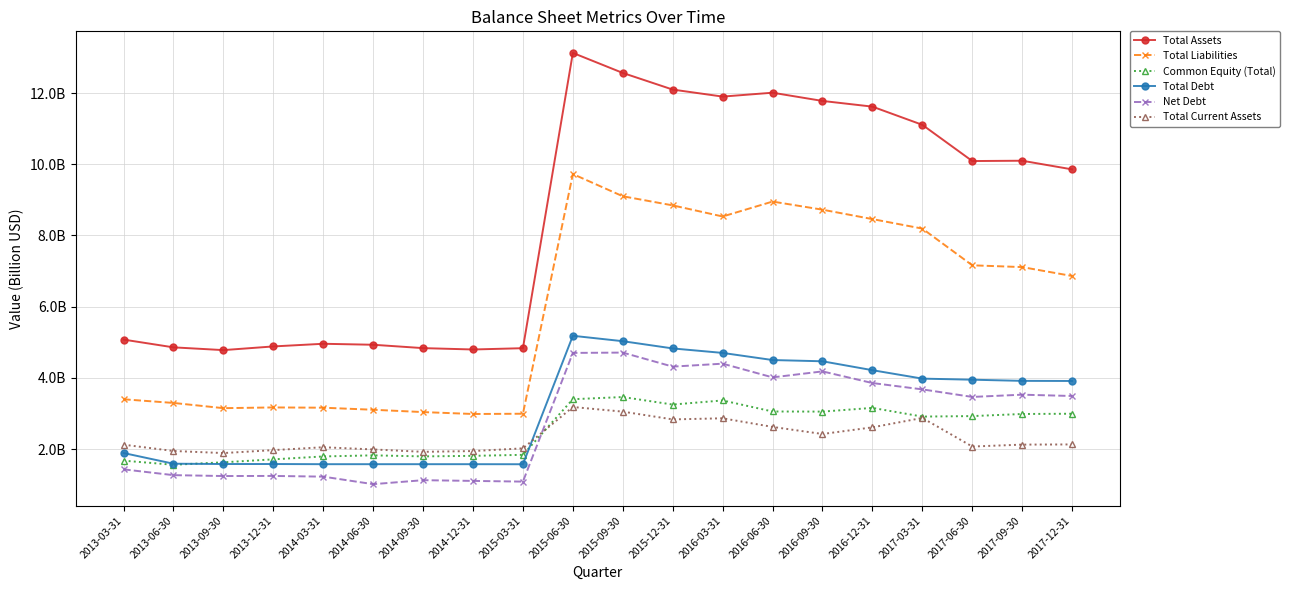

Reading right to left, list all the values displayed in this chart.

Total Assets: 2017-12-31=9.9	2017-09-30=10.1	2017-06-30=10.1	2017-03-31=11.1	2016-12-31=11.6	2016-09-30=11.8	2016-06-30=12.0	2016-03-31=11.9	2015-12-31=12.1	2015-09-30=12.6	2015-06-30=13.1	2015-03-31=4.8	2014-12-31=4.8	2014-09-30=4.8	2014-06-30=4.9	2014-03-31=5.0	2013-12-31=4.9	2013-09-30=4.8	2013-06-30=4.9	2013-03-31=5.1
Total Liabilities: 2017-12-31=6.9	2017-09-30=7.1	2017-06-30=7.2	2017-03-31=8.2	2016-12-31=8.5	2016-09-30=8.7	2016-06-30=9.0	2016-03-31=8.5	2015-12-31=8.8	2015-09-30=9.1	2015-06-30=9.7	2015-03-31=3.0	2014-12-31=3.0	2014-09-30=3.0	2014-06-30=3.1	2014-03-31=3.2	2013-12-31=3.2	2013-09-30=3.2	2013-06-30=3.3	2013-03-31=3.4
Common Equity (Total): 2017-12-31=3.0	2017-09-30=3.0	2017-06-30=2.9	2017-03-31=2.9	2016-12-31=3.2	2016-09-30=3.1	2016-06-30=3.1	2016-03-31=3.4	2015-12-31=3.3	2015-09-30=3.5	2015-06-30=3.4	2015-03-31=1.8	2014-12-31=1.8	2014-09-30=1.8	2014-06-30=1.8	2014-03-31=1.8	2013-12-31=1.7	2013-09-30=1.6	2013-06-30=1.6	2013-03-31=1.7
Total Debt: 2017-12-31=3.9	2017-09-30=3.9	2017-06-30=4.0	2017-03-31=4.0	2016-12-31=4.2	2016-09-30=4.5	2016-06-30=4.5	2016-03-31=4.7	2015-12-31=4.8	2015-09-30=5.0	2015-06-30=5.2	2015-03-31=1.6	2014-12-31=1.6	2014-09-30=1.6	2014-06-30=1.6	2014-03-31=1.6	2013-12-31=1.6	2013-09-30=1.6	2013-06-30=1.6	2013-03-31=1.9
Net Debt: 2017-12-31=3.5	2017-09-30=3.5	2017-06-30=3.5	2017-03-31=3.7	2016-12-31=3.9	2016-09-30=4.2	2016-06-30=4.0	2016-03-31=4.4	2015-12-31=4.3	2015-09-30=4.7	2015-06-30=4.7	2015-03-31=1.1	2014-12-31=1.1	2014-09-30=1.1	2014-06-30=1.0	2014-03-31=1.2	2013-12-31=1.2	2013-09-30=1.2	2013-06-30=1.3	2013-03-31=1.4
Total Current Assets: 2017-12-31=2.1	2017-09-30=2.1	2017-06-30=2.1	2017-03-31=2.9	2016-12-31=2.6	2016-09-30=2.4	2016-06-30=2.6	2016-03-31=2.9	2015-12-31=2.8	2015-09-30=3.1	2015-06-30=3.2	2015-03-31=2.0	2014-12-31=1.9	2014-09-30=1.9	2014-06-30=2.0	2014-03-31=2.1	2013-12-31=2.0	2013-09-30=1.9	2013-06-30=1.9	2013-03-31=2.1